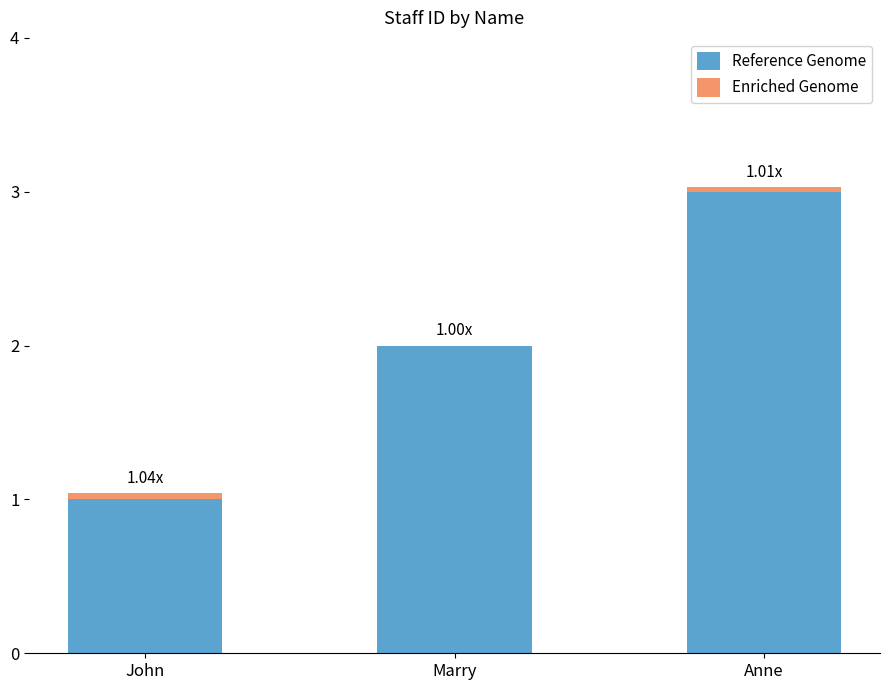

The Reference Genome series shows 4.5 at Anne. True or false?

False